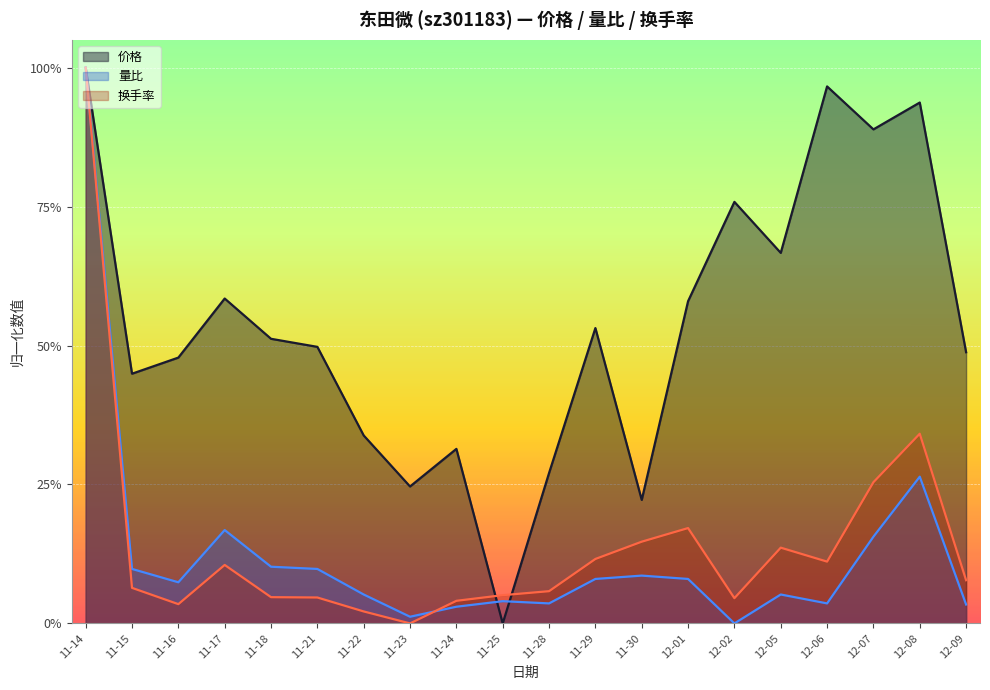

At which category does the chart reach its minimum across all series?

11-25